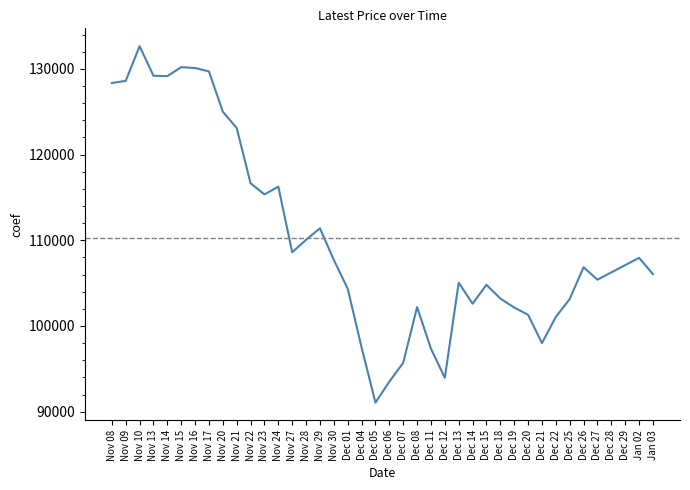

Does the chart display data point markers on the line(s)?

No